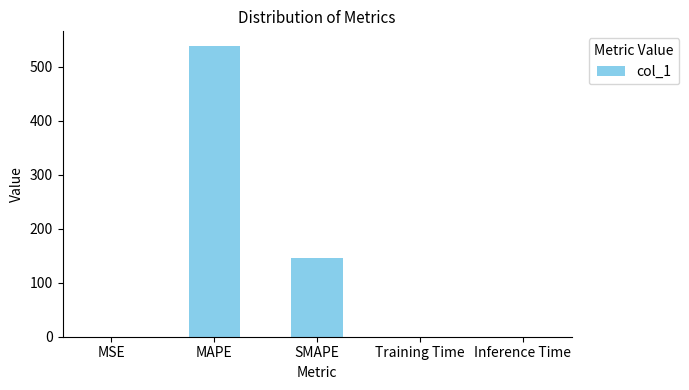

Is it true that the value at SMAPE is 91.7?

False